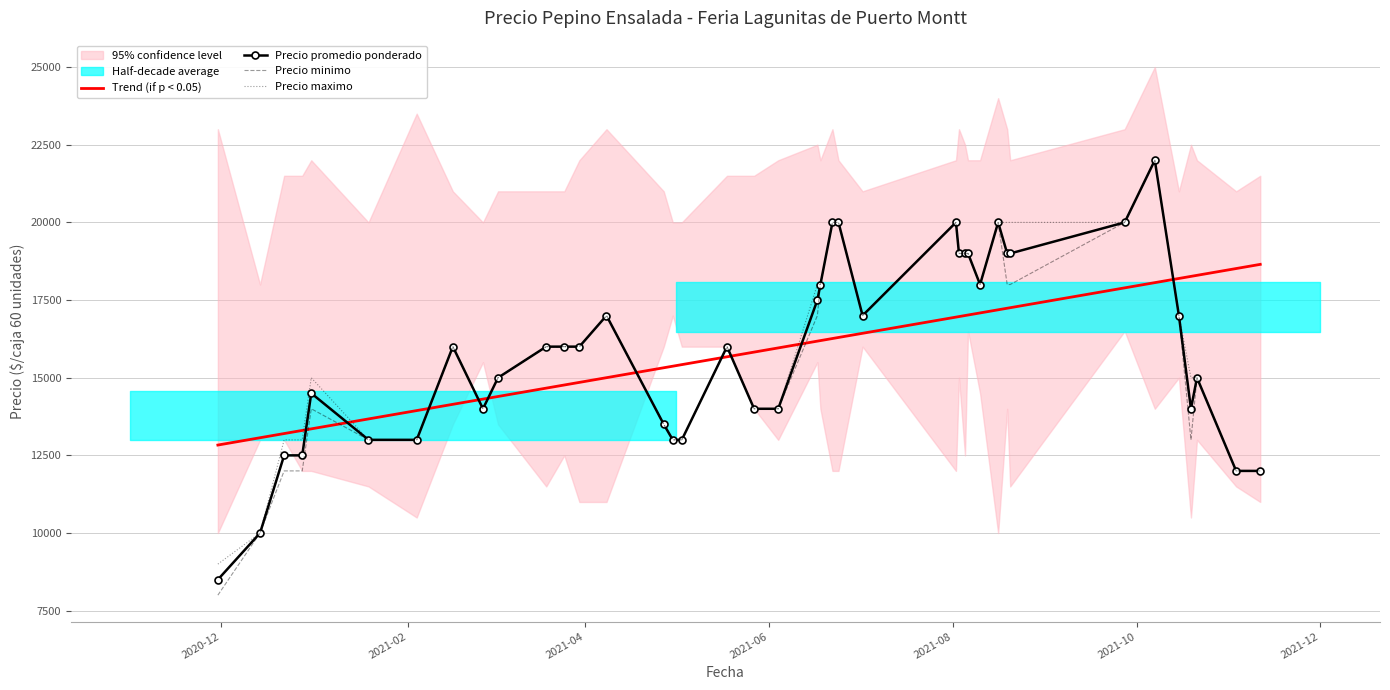

What is the minimum value for Precio minimo?

8000.0